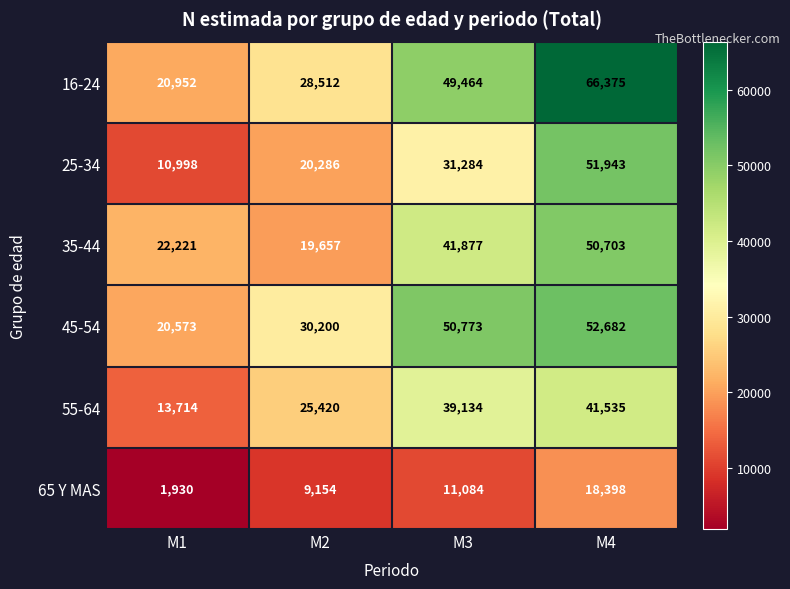

True or false: 16-24 has a value of 20481 at M4.

False